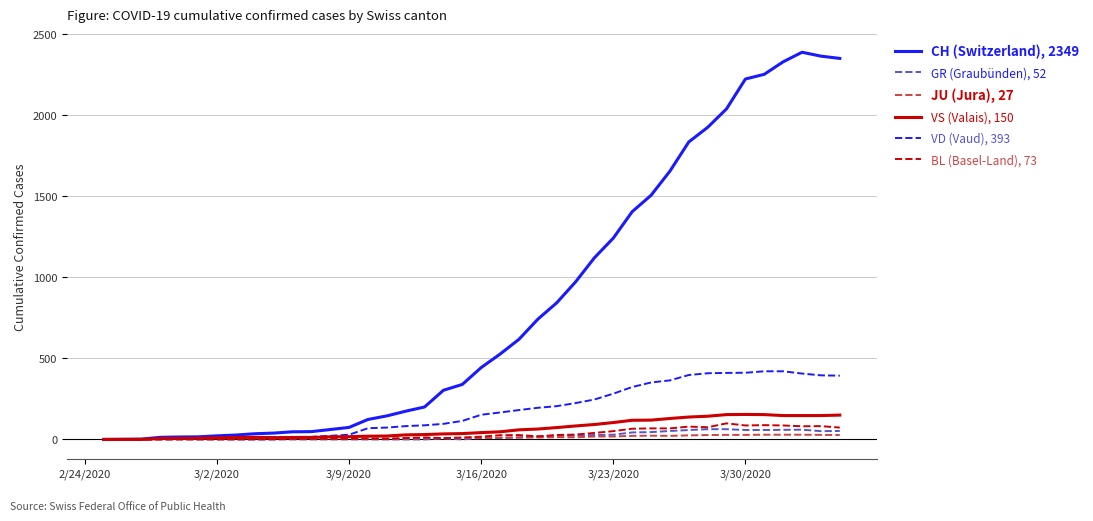

What is the maximum value shown in the chart?

2387